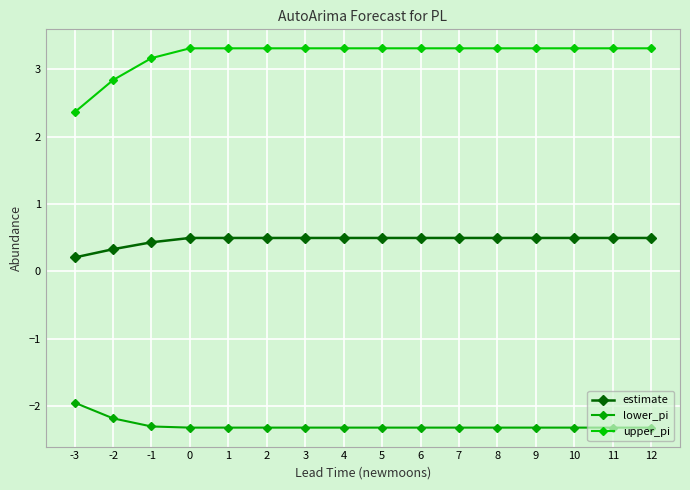

How many lines are shown in the chart?

3